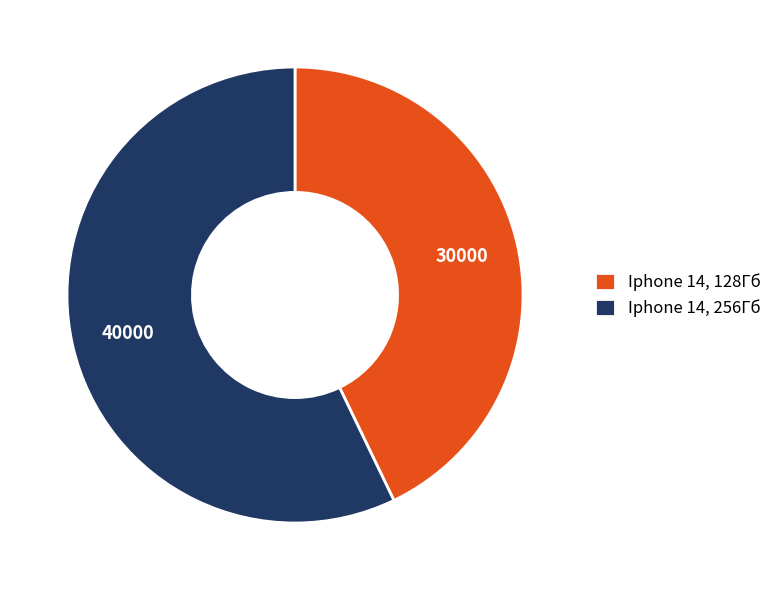

How many segments does this pie chart have?

2